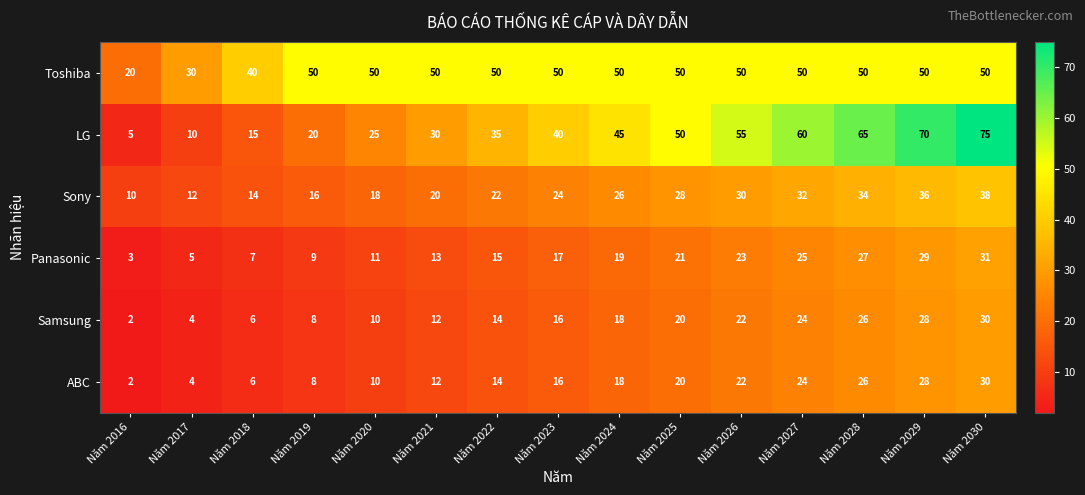

What is the difference between the maximum and minimum values in the Sony series?

28